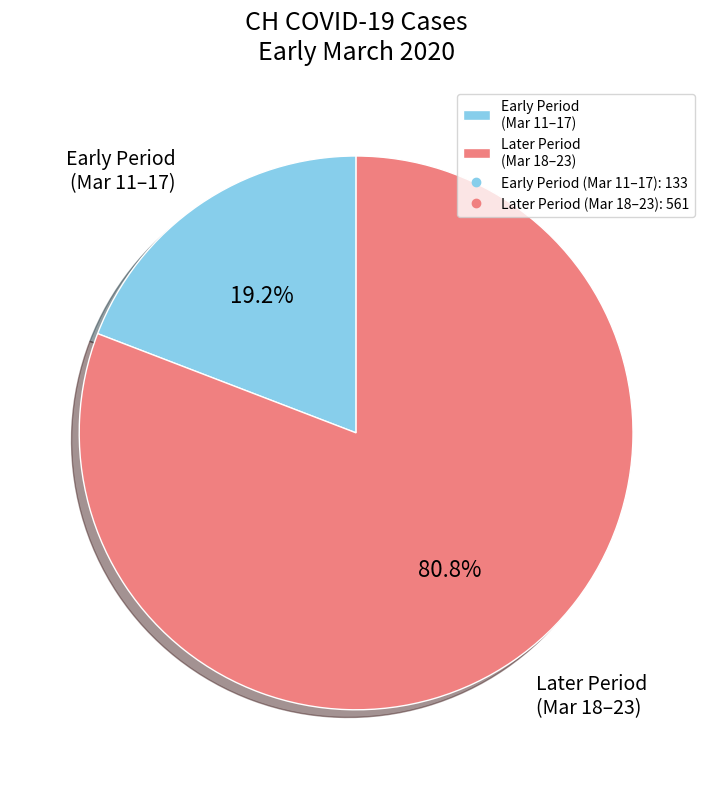

What is the smallest slice in the pie chart?

Early Period (Mar 11–17)